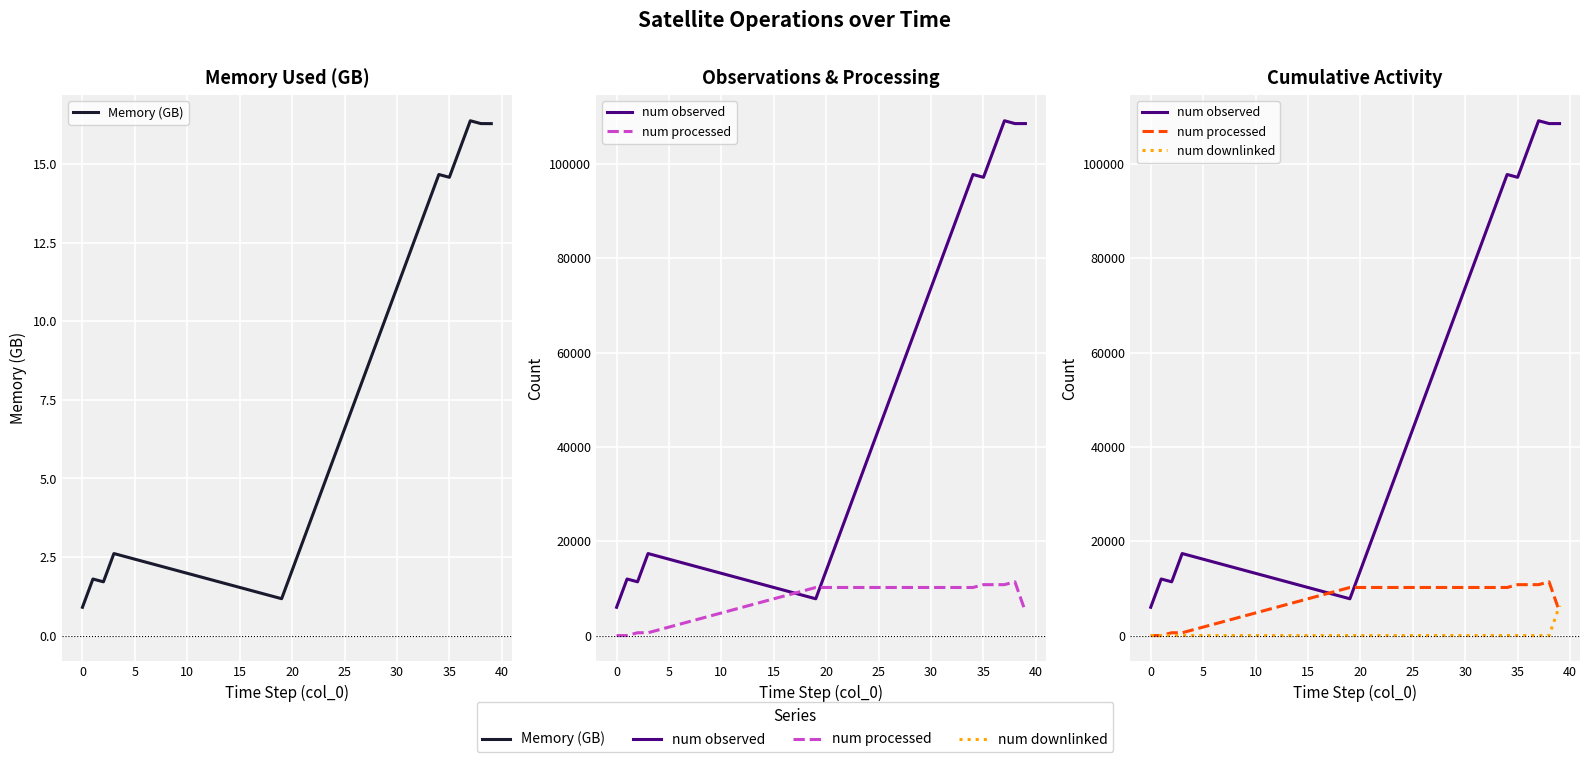

True or false: num processed has a value of 10200.0 at 32.

True